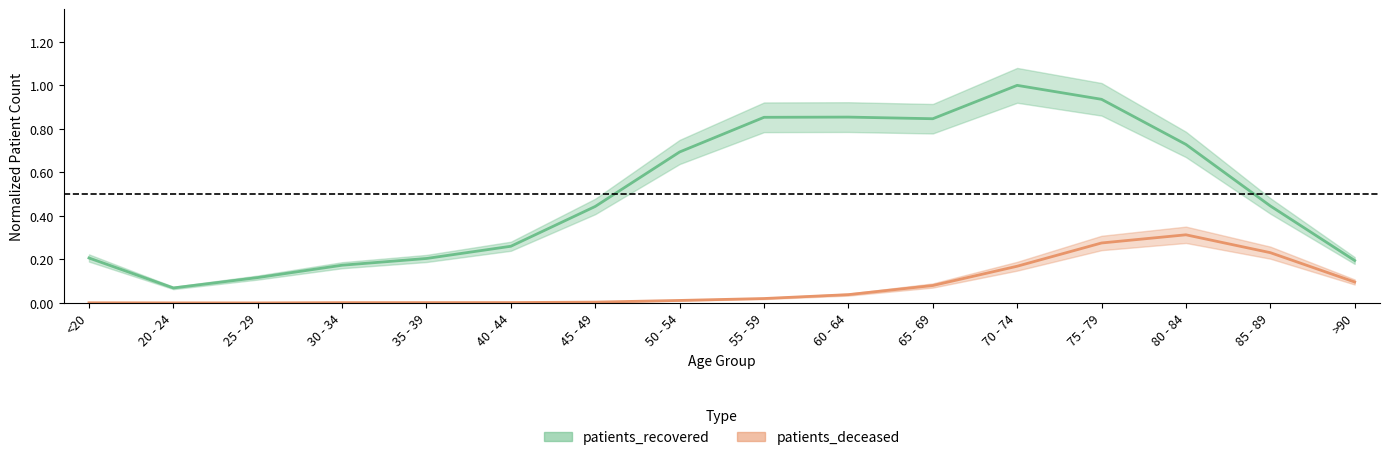

What is the difference between the maximum and second lowest values in the patients_recovered series?

0.9